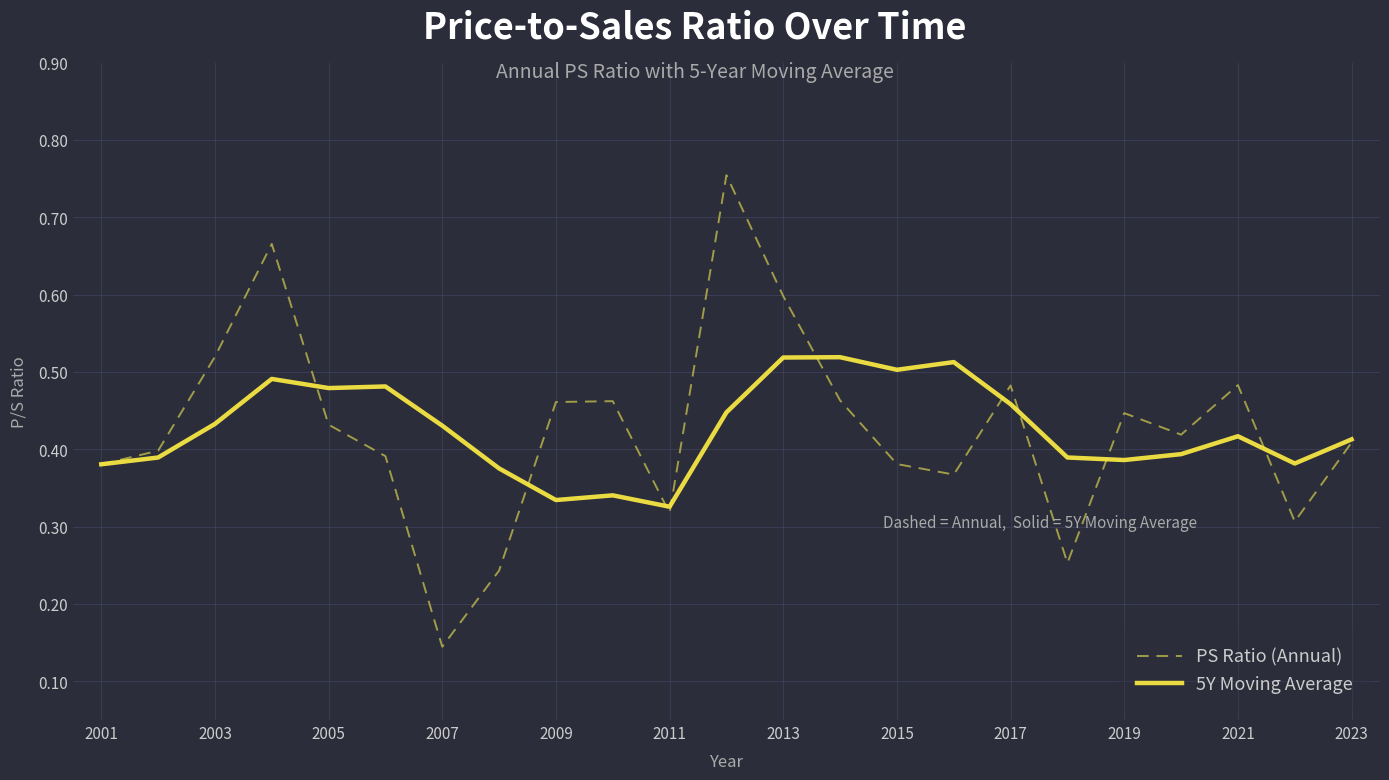

Which series has the largest range (max minus min)?

PS Ratio (Annual)